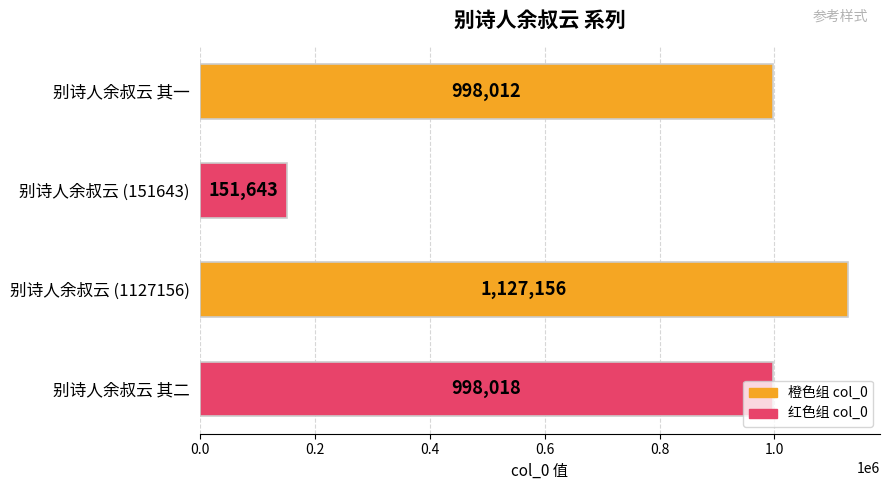

At which category does the chart reach its peak across all series?

别诗人余叔云 (1127156)